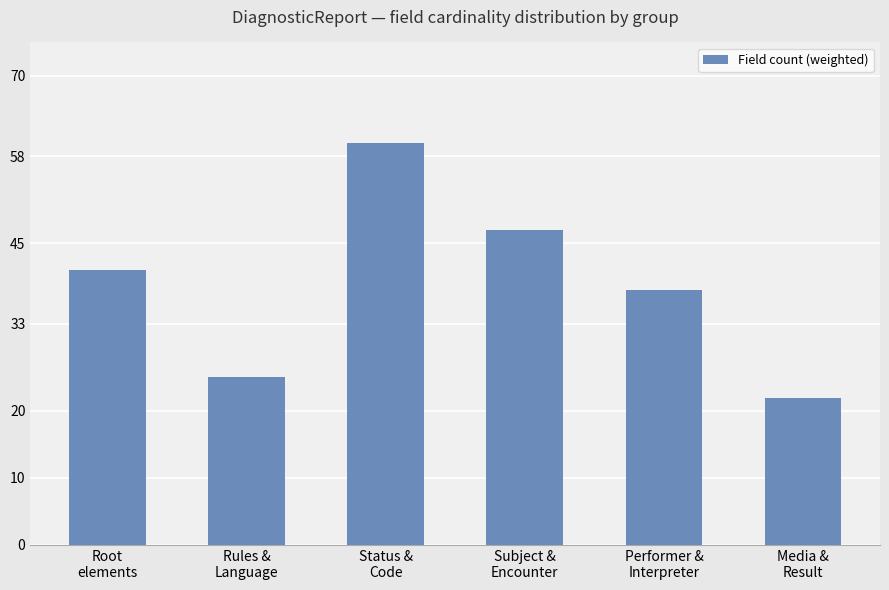

Count the number of categories in the chart.

6